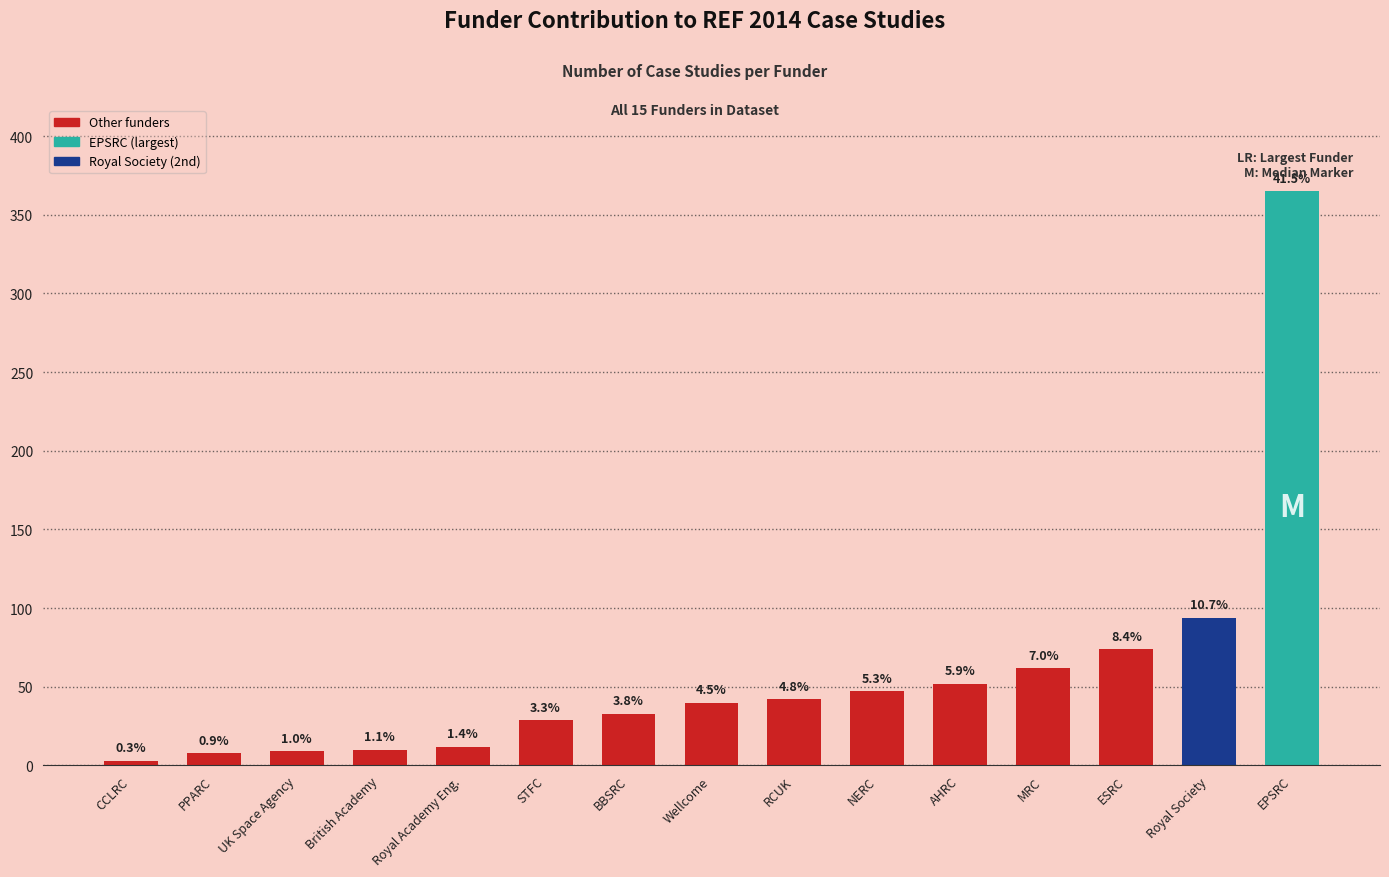

What is the difference between the values at UK Space Agency and MRC?

53